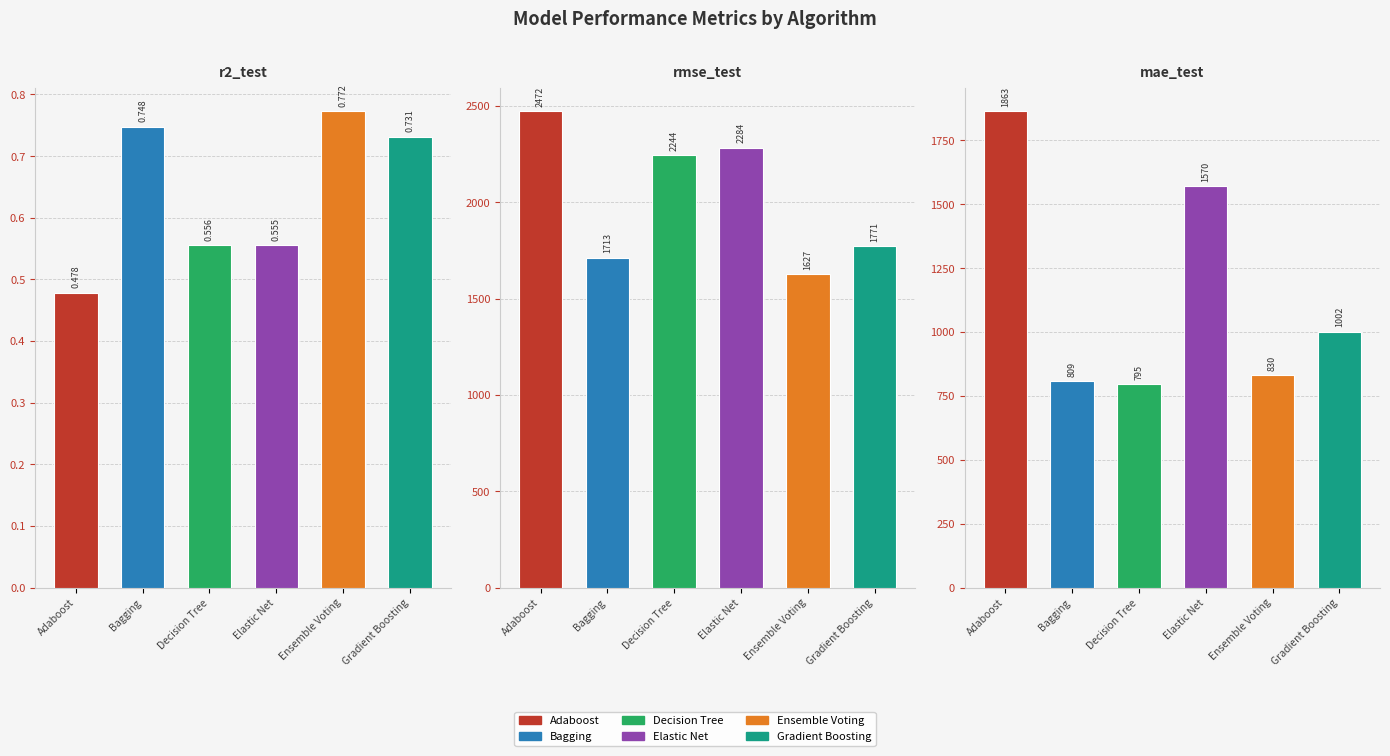

The value of Bagging at rmse_test is 1712.6. True or false?

True